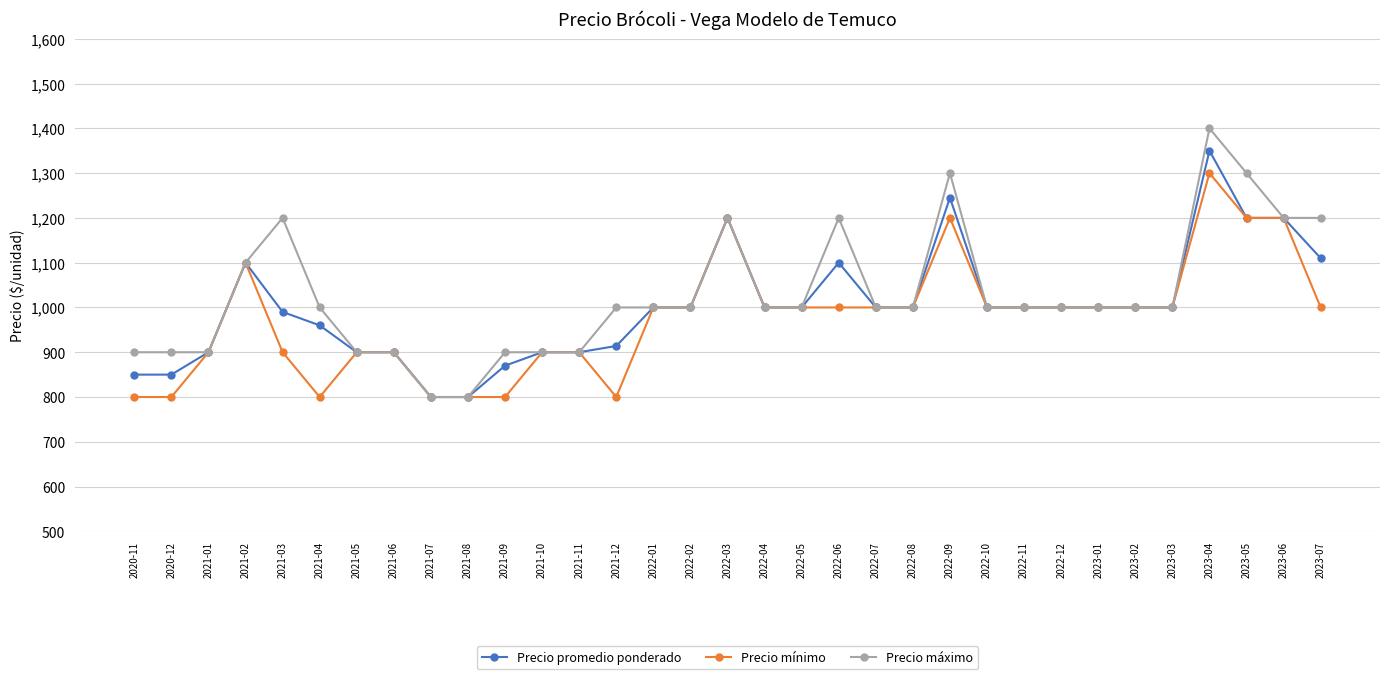

What is the total value across all series at 2021-01?

2700